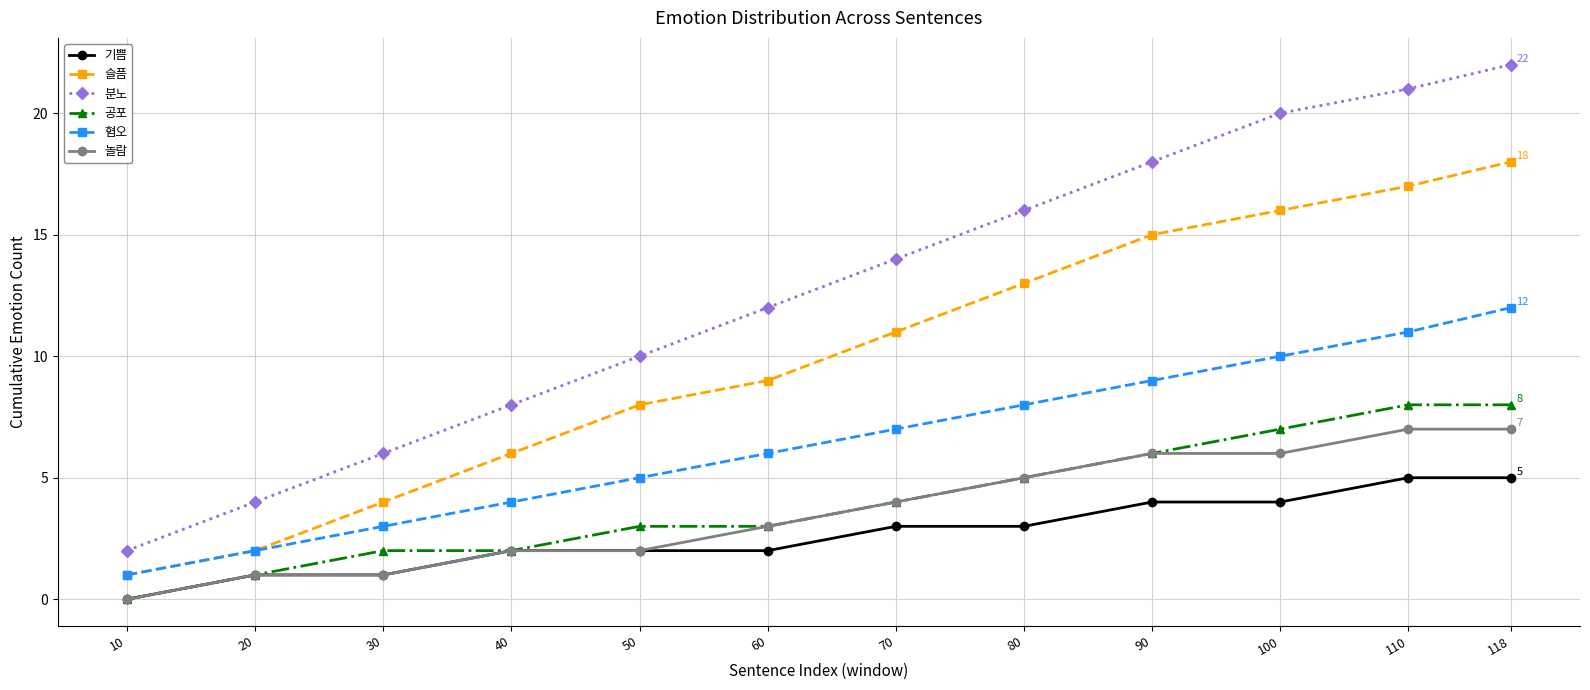

Which series changed the most between 70 and 118?

분노